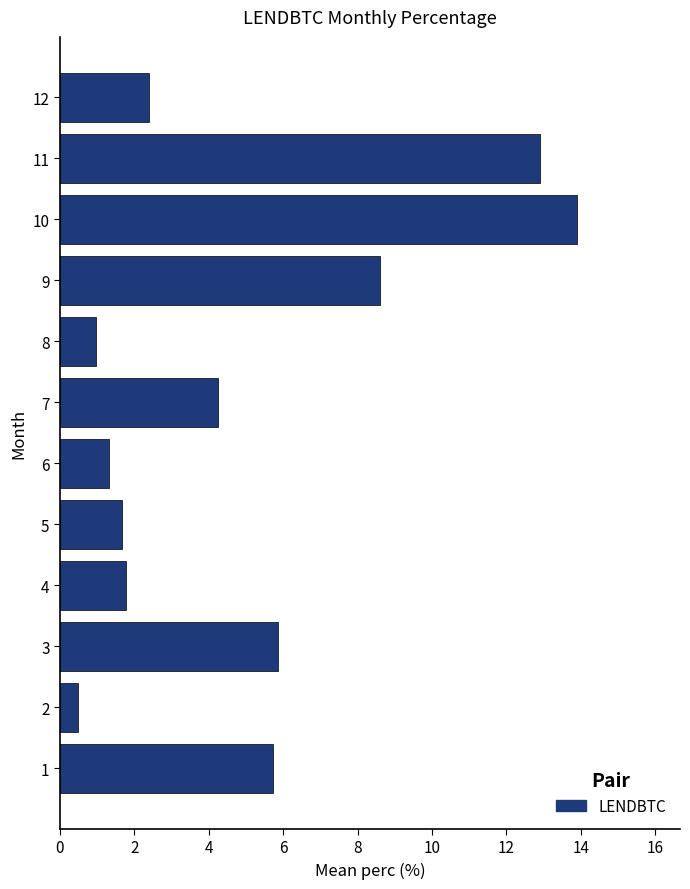

True or false: the data shows 0.5 at 10.

False